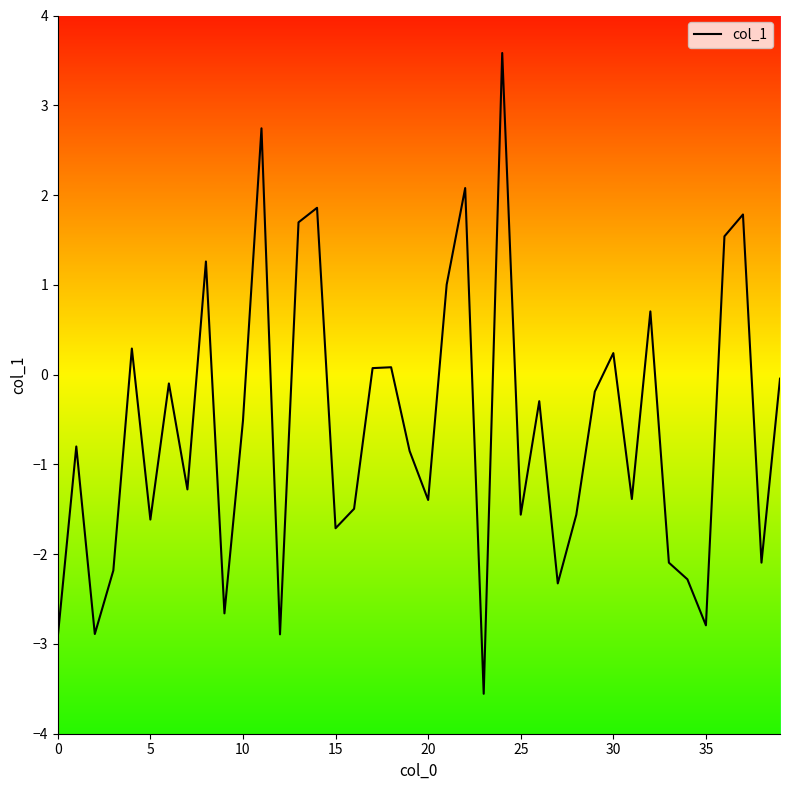

What is the greatest value displayed?

3.6